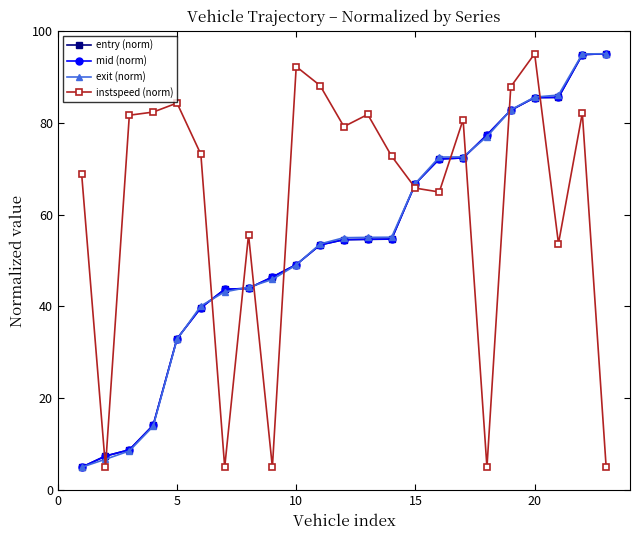

What is the lowest value of the instspeed (norm) series?

5.0